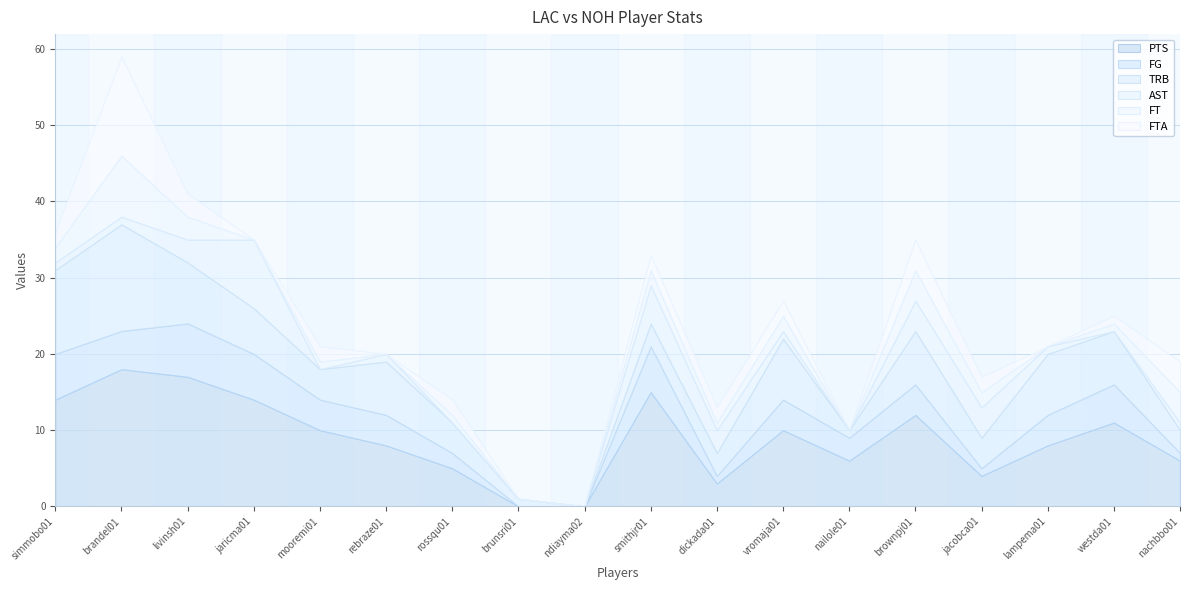

True or false: AST has a value of 1 at livinsh01.

False